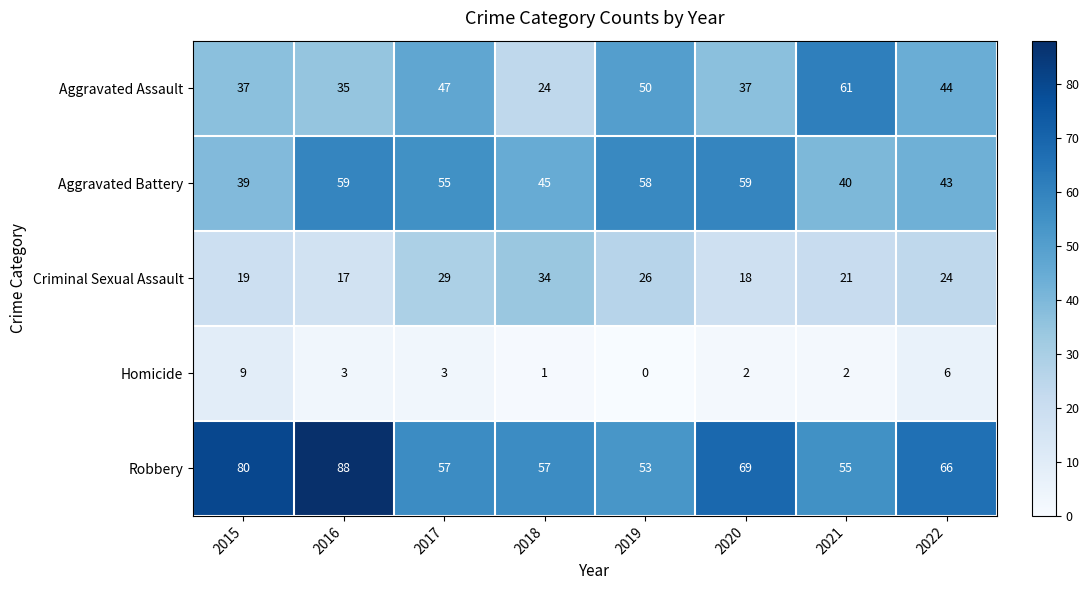

What is the total value across all series at 2017?

191